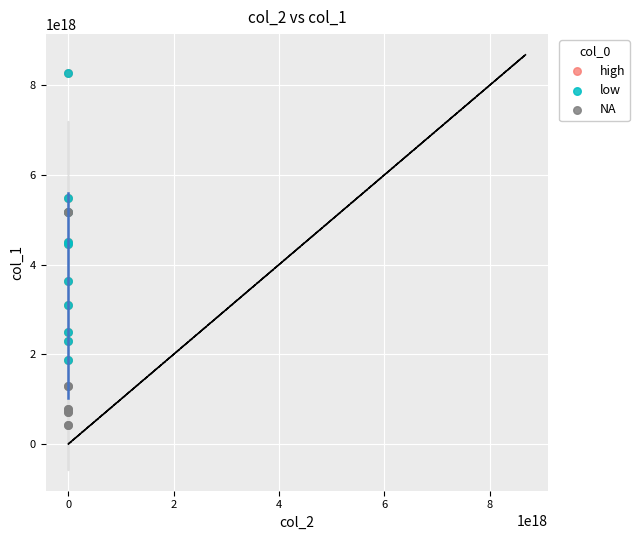

Which series reaches the minimum Y coordinate?

NA